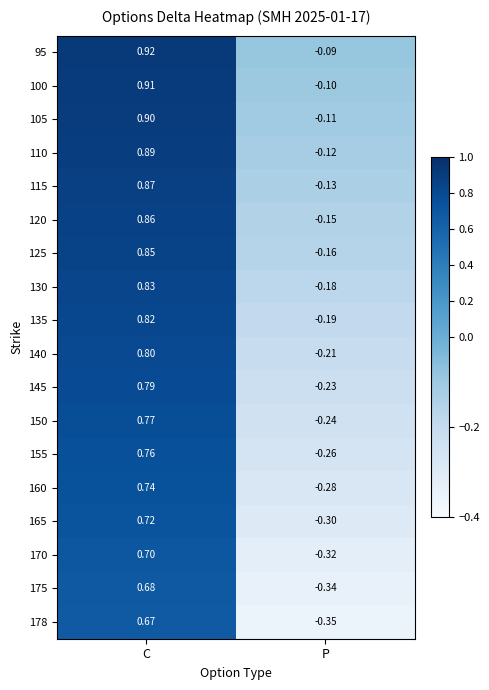

What is the total value across all series at P?

-3.8